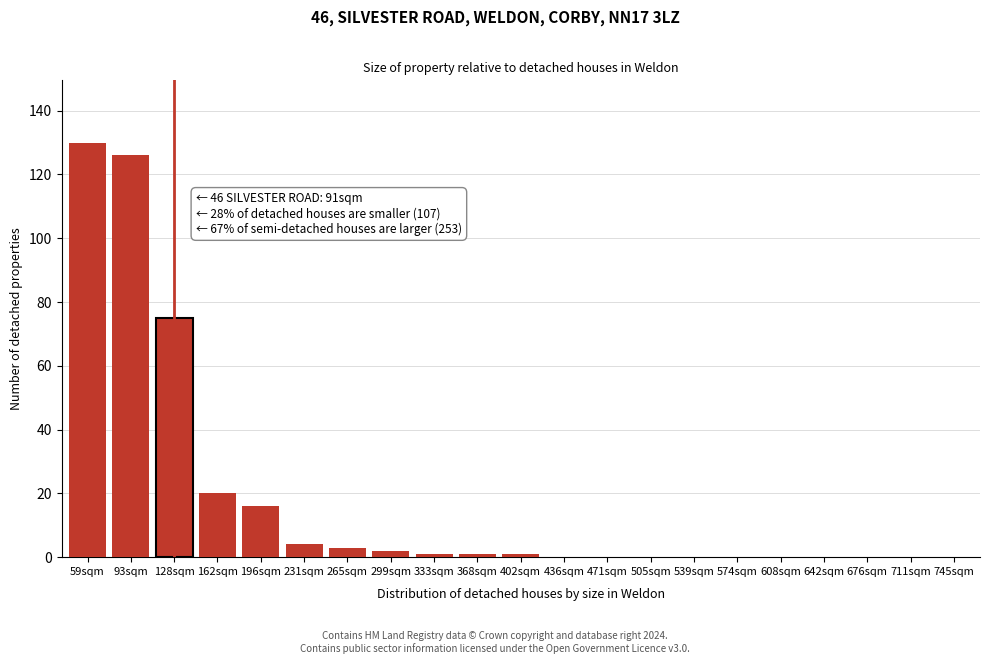

Reading right to left, list all the values displayed in this chart.

745sqm=0	711sqm=0	676sqm=0	642sqm=0	608sqm=0	574sqm=0	539sqm=0	505sqm=0	471sqm=0	436sqm=0	402sqm=1	368sqm=1	333sqm=1	299sqm=2	265sqm=3	231sqm=4	196sqm=16	162sqm=20	128sqm=75	93sqm=126	59sqm=130